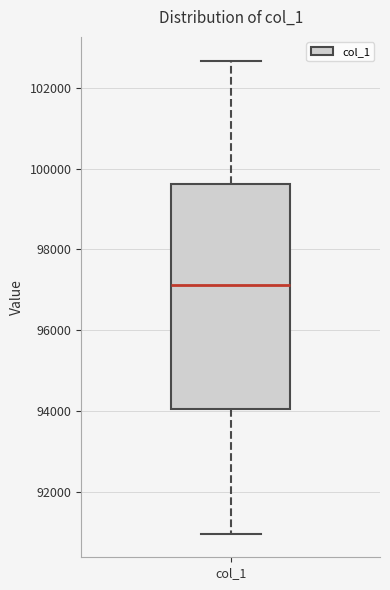

Transcribe this box plot: give where the median line is, the range the box spans, and where the two whiskers end, as read against the y-axis. The values are not printed on the chart, so give them approximately, as read against the axis.

median 97200, box 94000 to 99600, whiskers 91000 to 102600